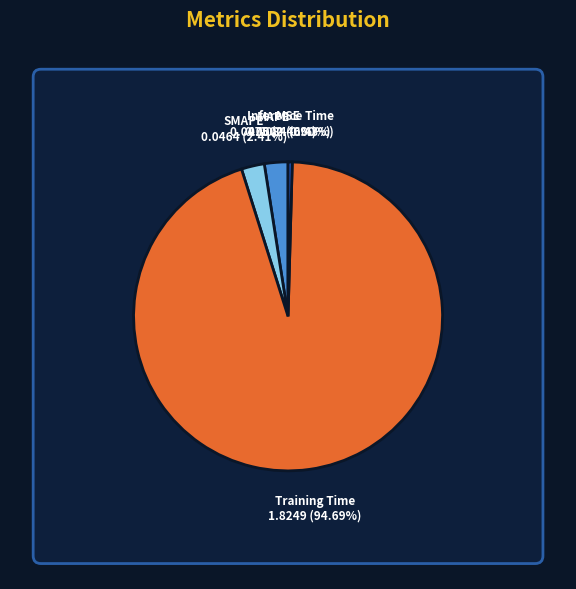

Is there a majority slice in this chart?

Yes